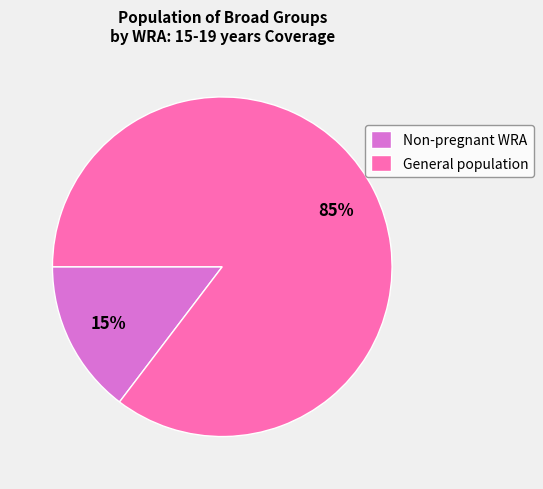

What is the majority slice?

General population